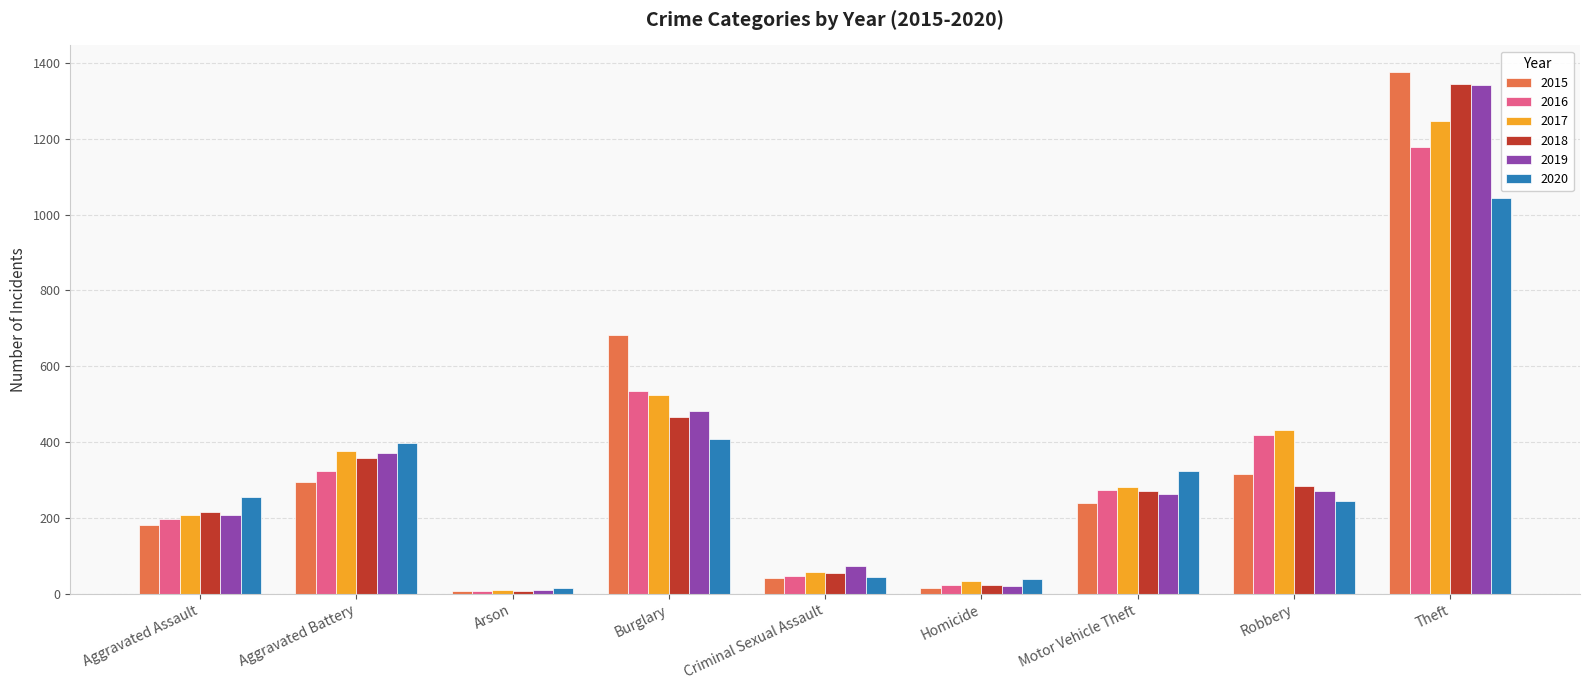

What position from the right is Arson?

7